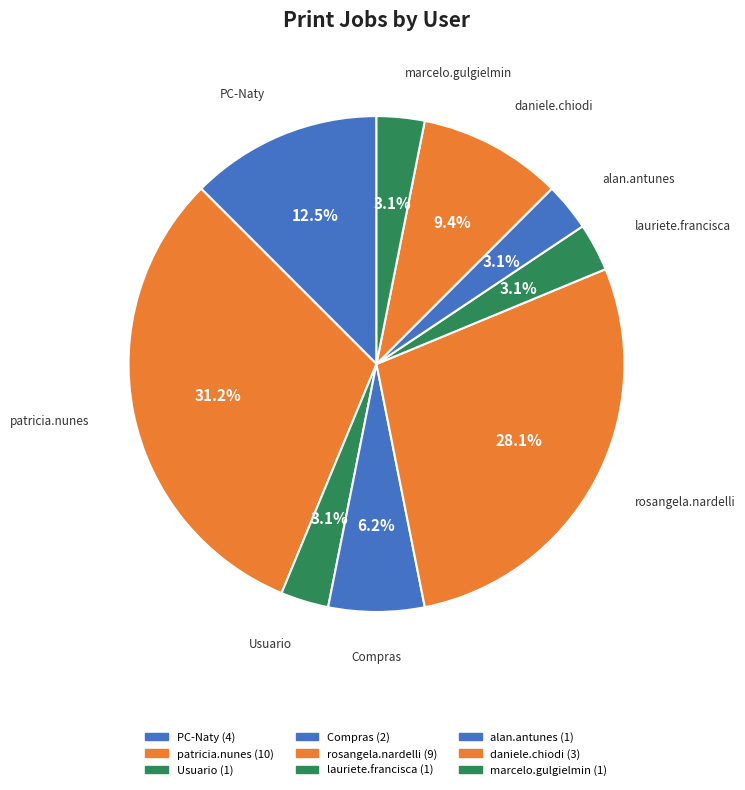

Is there any slice that represents more than half of the pie?

No